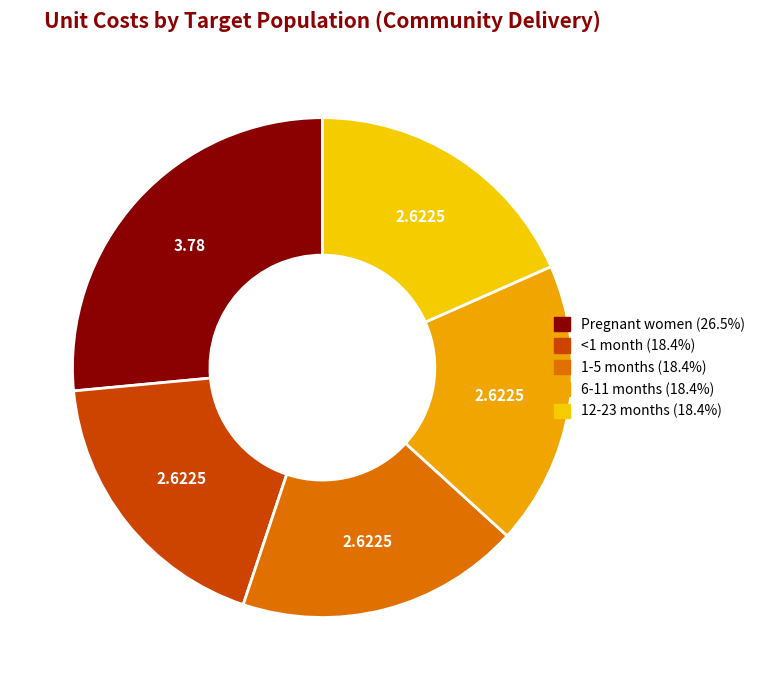

The 1-5 months slice represents 28% of the pie. True or false?

False